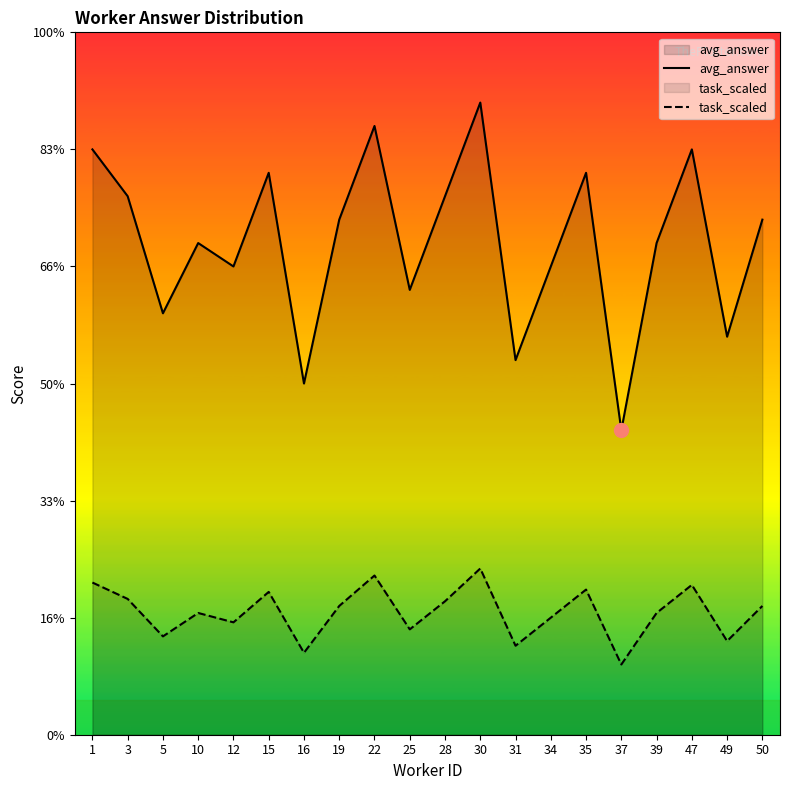

At which category does task_scaled reach its first local valley?

5